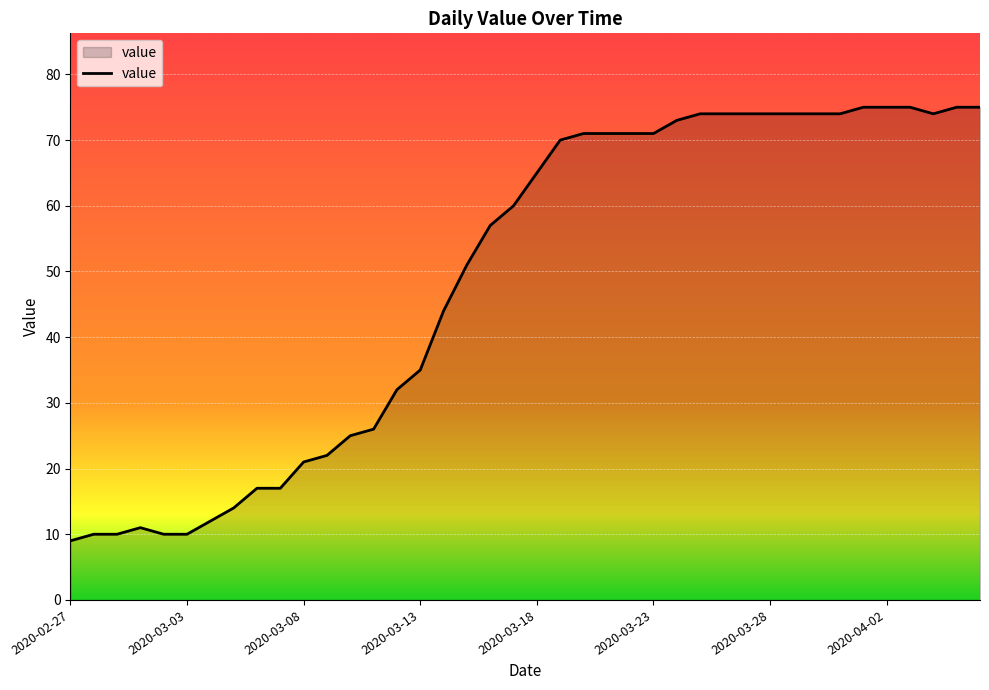

What is the greatest value displayed?

75